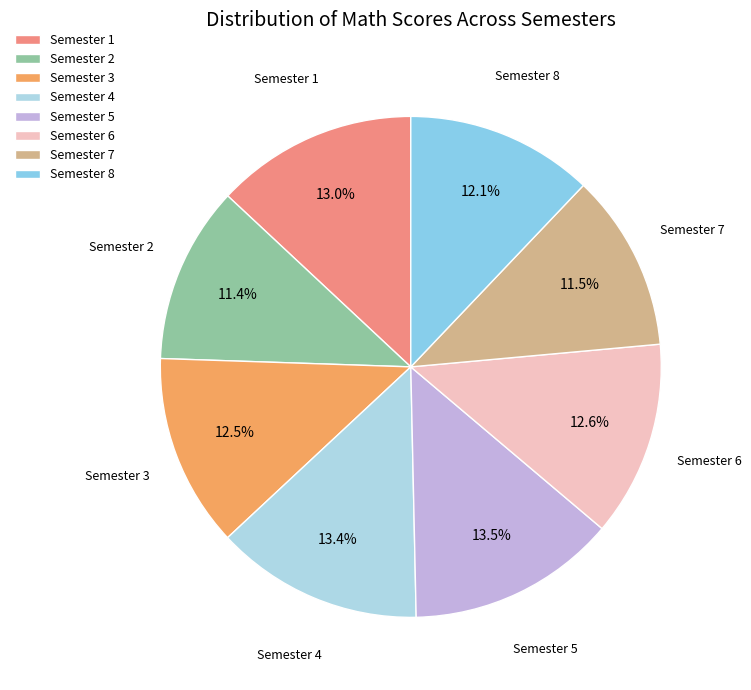

Approximately how many times larger is the value at Semester 1 compared to Semester 8?

1.1